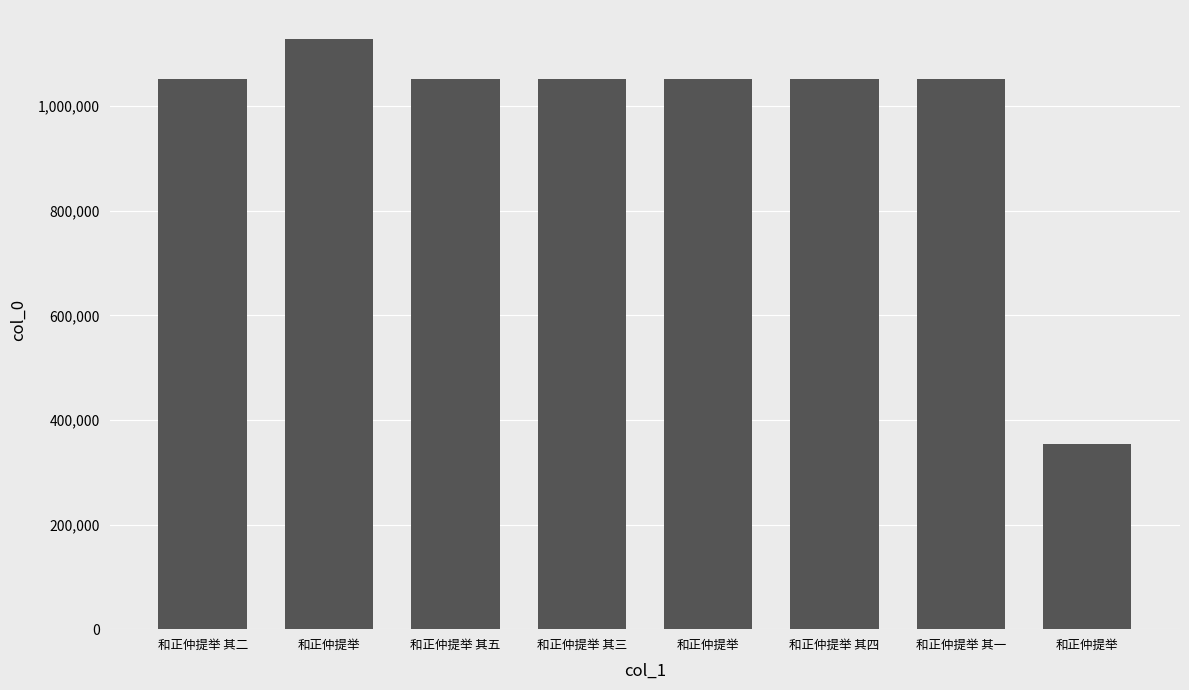

Does the chart contain any negative values?

No